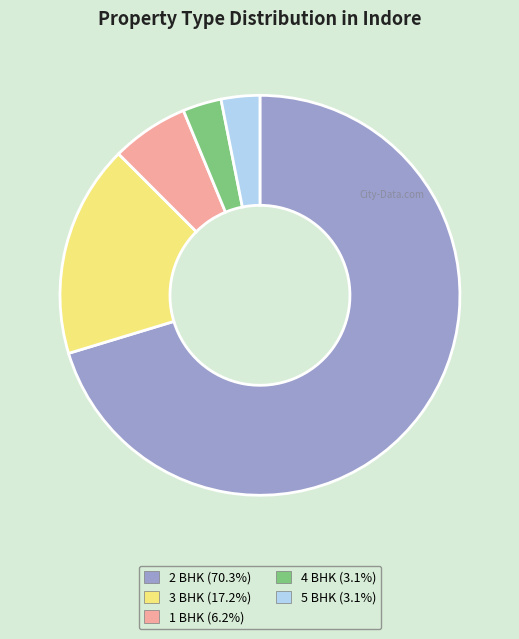

Is there any slice that represents more than half of the pie?

Yes